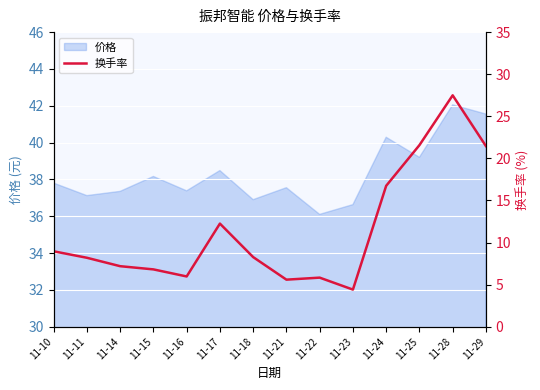

Reading left to right, extract all data points from this chart.

11-10=9.0	11-11=8.2	11-14=7.2	11-15=6.8	11-16=6.0	11-17=12.2	11-18=8.3	11-21=5.6	11-22=5.8	11-23=4.4	11-24=16.7	11-25=21.6	11-28=27.5	11-29=21.5